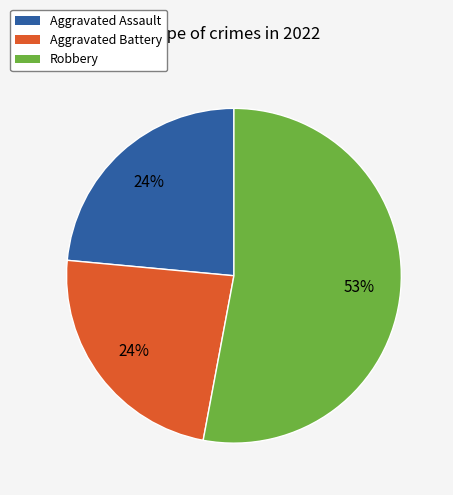

Combined, do Aggravated Assault and Aggravated Battery account for over 50%?

No